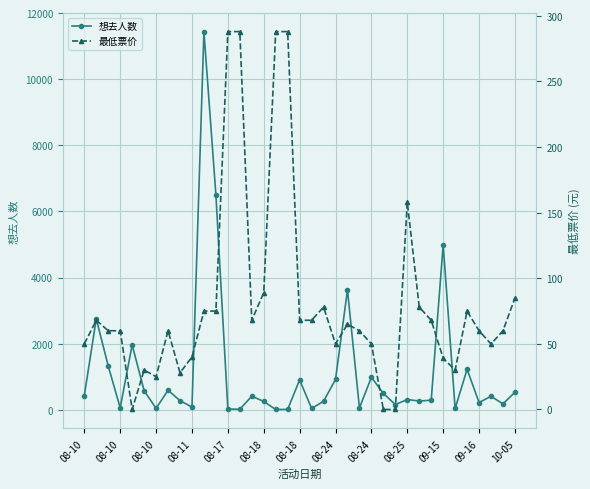

Read the 最低票价 value at 08-24.

60.0